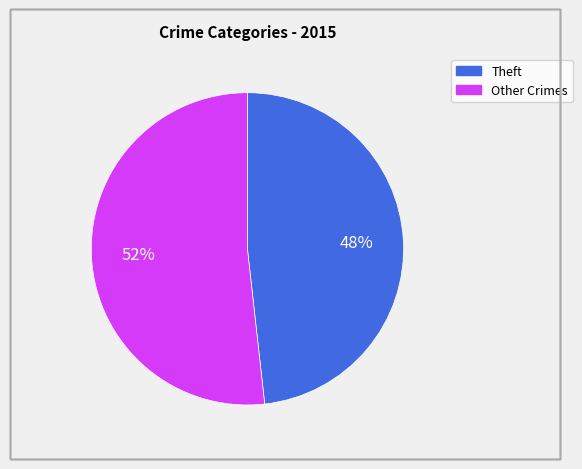

To the nearest percent, what is the difference between the largest and smallest slice percentages?

4%